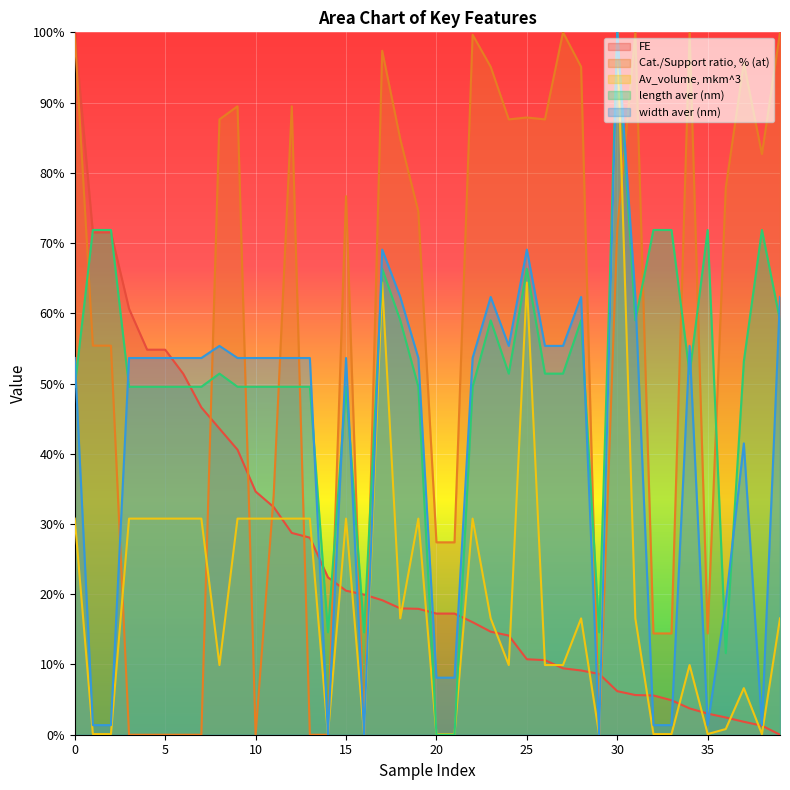

What is the difference between the maximum and minimum values in the Av_volume, mkm^3 series?

100.0